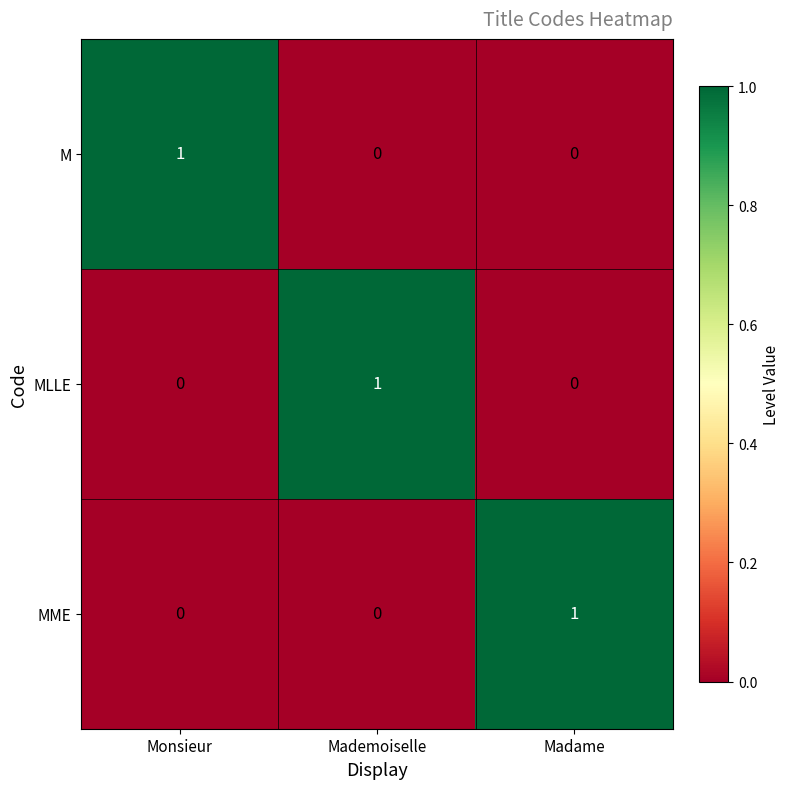

True or false: M has a value of 0 at Monsieur.

False